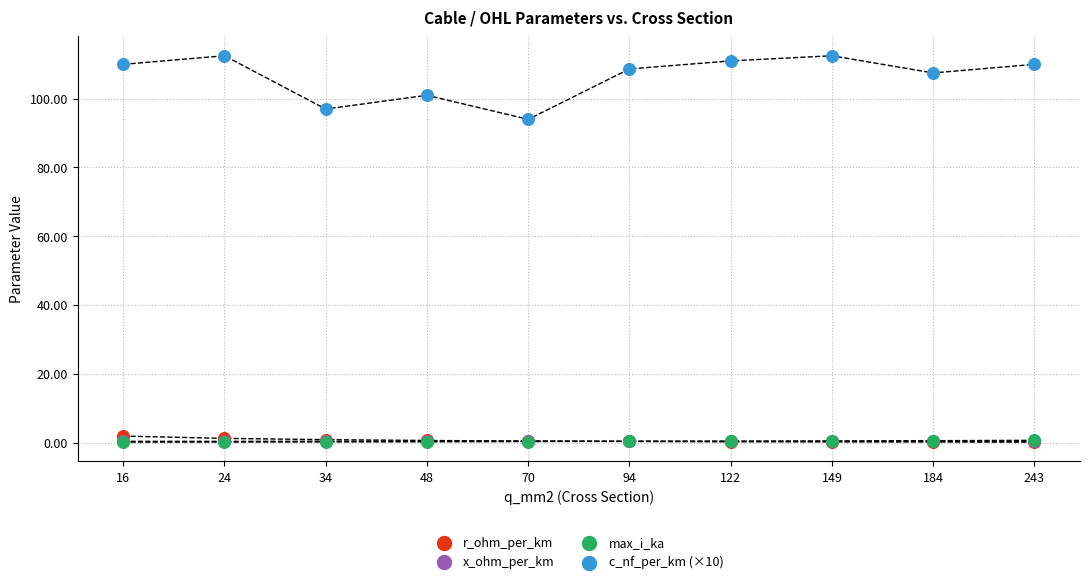

Which series reaches the minimum Y coordinate?

max_i_ka